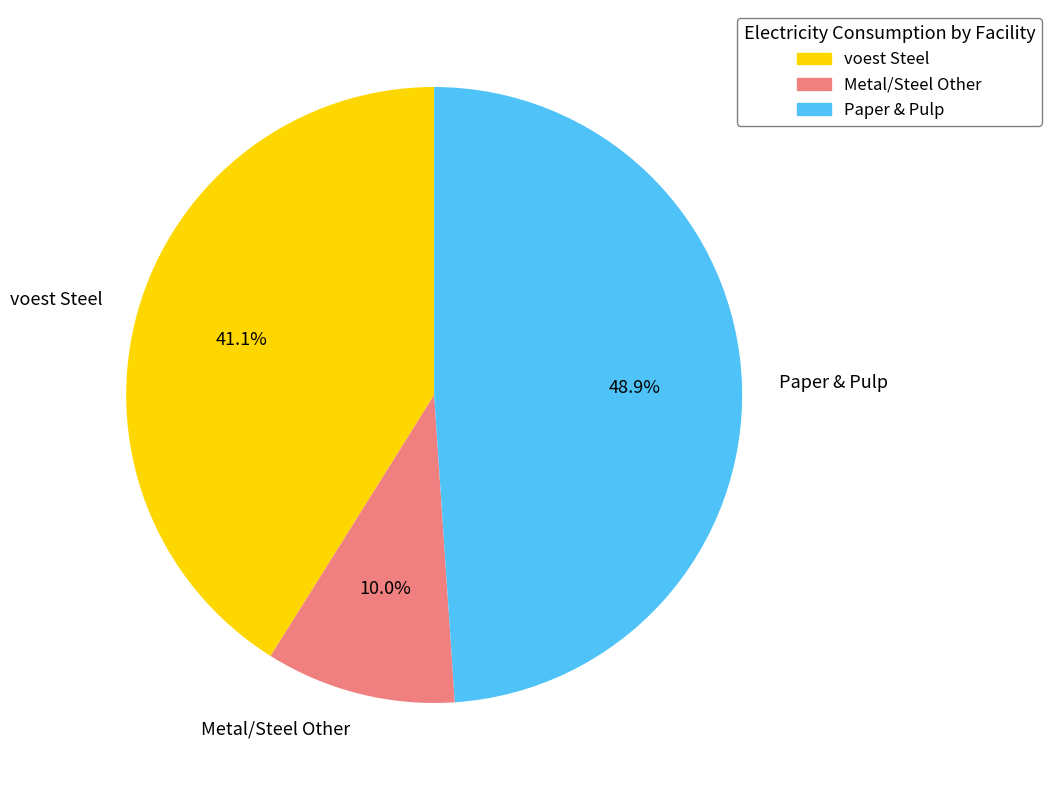

Rank the categories by value from lowest to highest.

Metal/Steel Other, voest Steel, Paper & Pulp